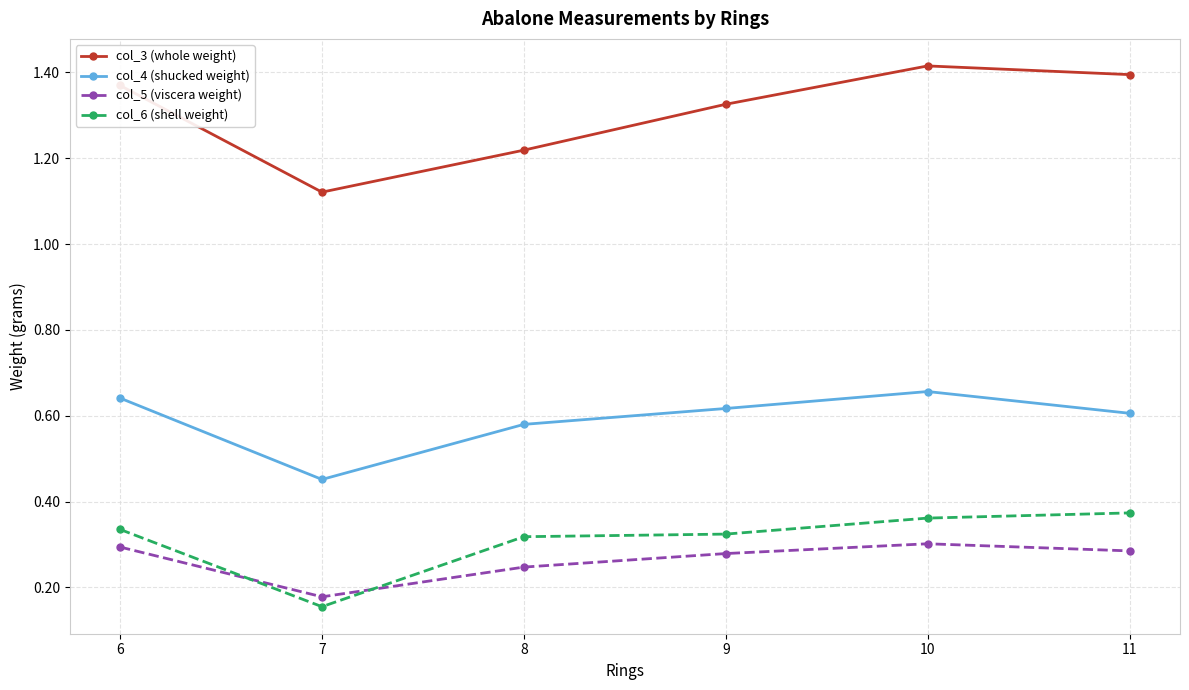

Is it true that col_4 (shucked weight) equals 1.0 at 8?

False